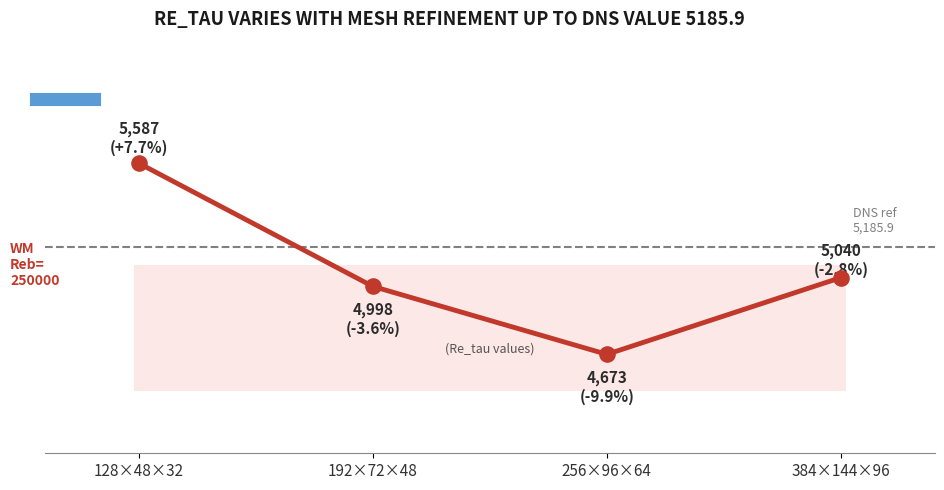

What is the ratio of the value at 384×144×96 to the value at 128×48×32?

0.9